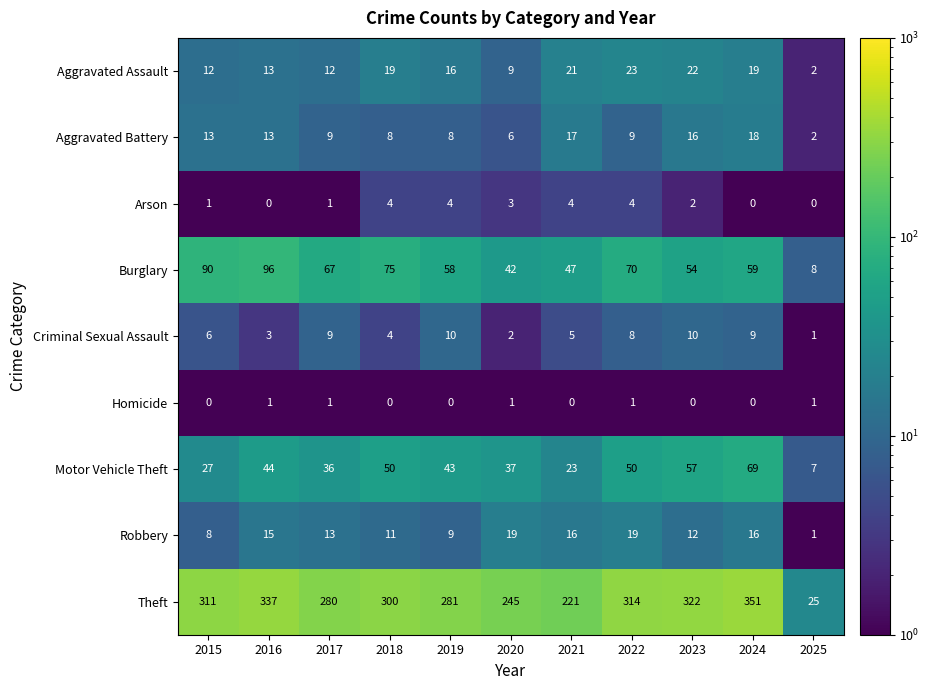

Rank the series by their maximum value, from lowest to highest.

Homicide, Arson, Criminal Sexual Assault, Aggravated Battery, Robbery, Aggravated Assault, Motor Vehicle Theft, Burglary, Theft